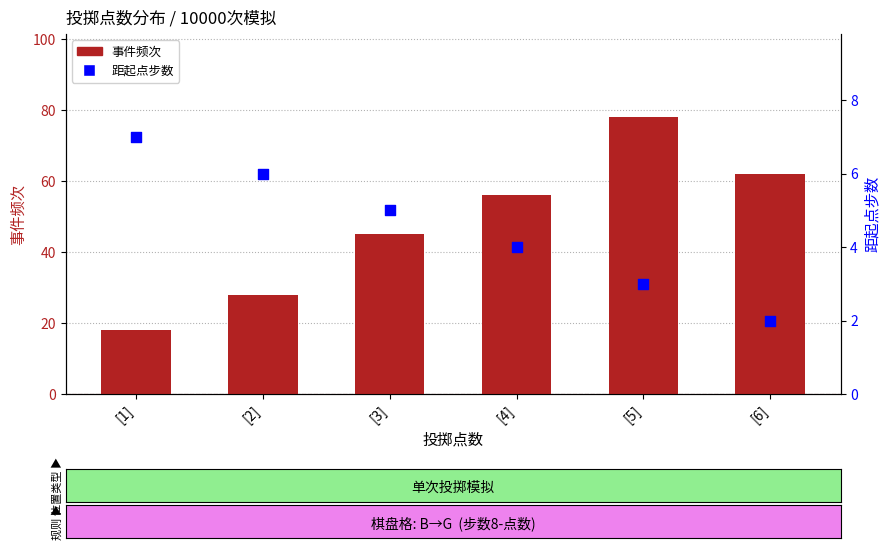

Is the value of 距起点步数 at [5] greater than the value of 事件频次 at [5]?

No